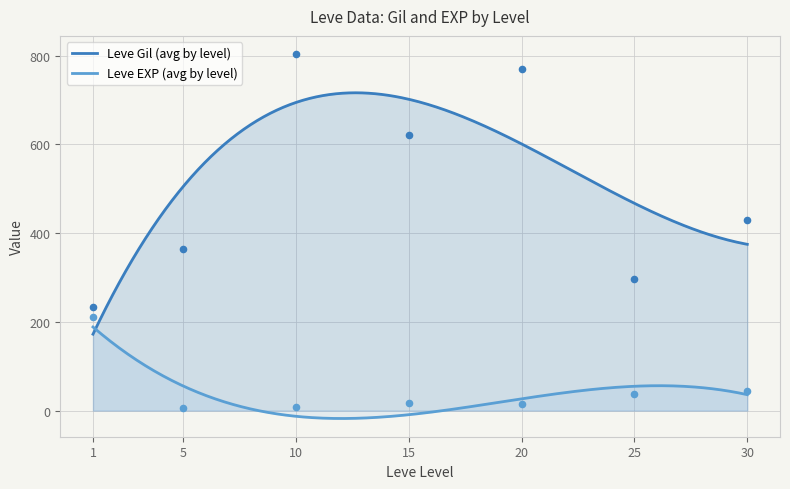

What is the maximum value for Leve Gil (avg by level)?

716.2